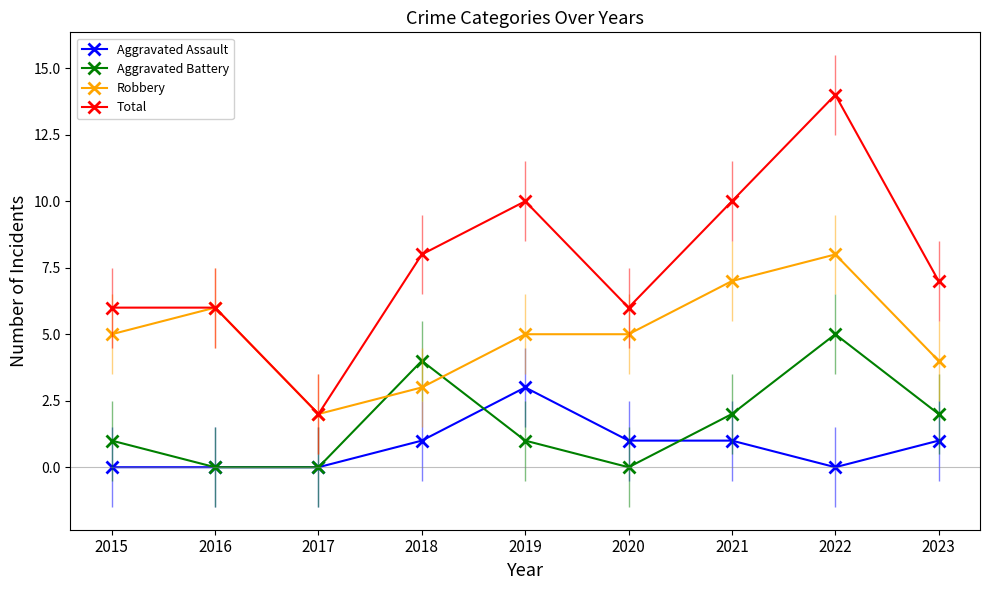

Which series changed the most between 2017 and 2023?

Total